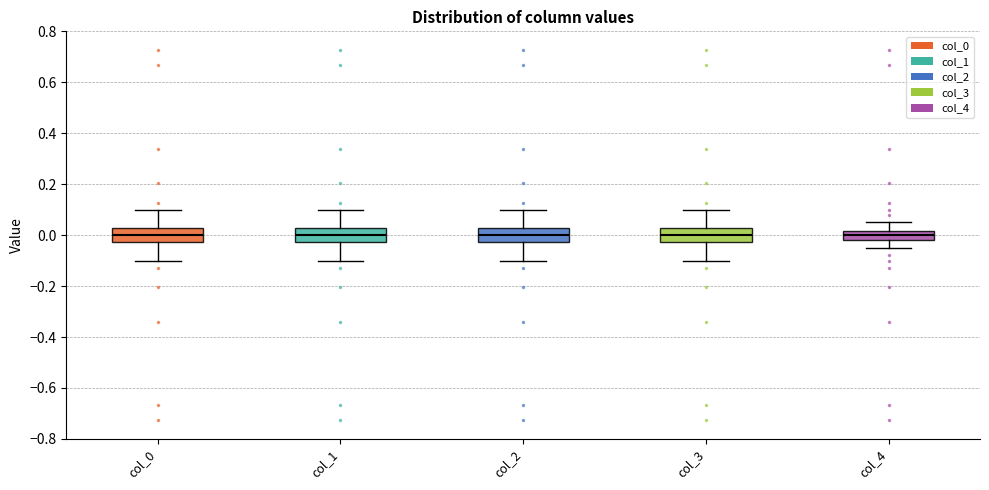

Reading left to right, read every box against the y-axis: the position of its median line, the range the box covers, and the ends of its whiskers. The values are not printed on the chart, so give them approximately, as read against the axis.

col_0: median 0.00, box -0.02 to 0.02, whiskers -0.10 to 0.10
col_1: median 0.00, box -0.02 to 0.02, whiskers -0.10 to 0.10
col_2: median 0.00, box -0.02 to 0.02, whiskers -0.10 to 0.10
col_3: median 0.00, box -0.02 to 0.02, whiskers -0.10 to 0.10
col_4: median 0.00, box -0.02 to 0.02, whiskers -0.06 to 0.06